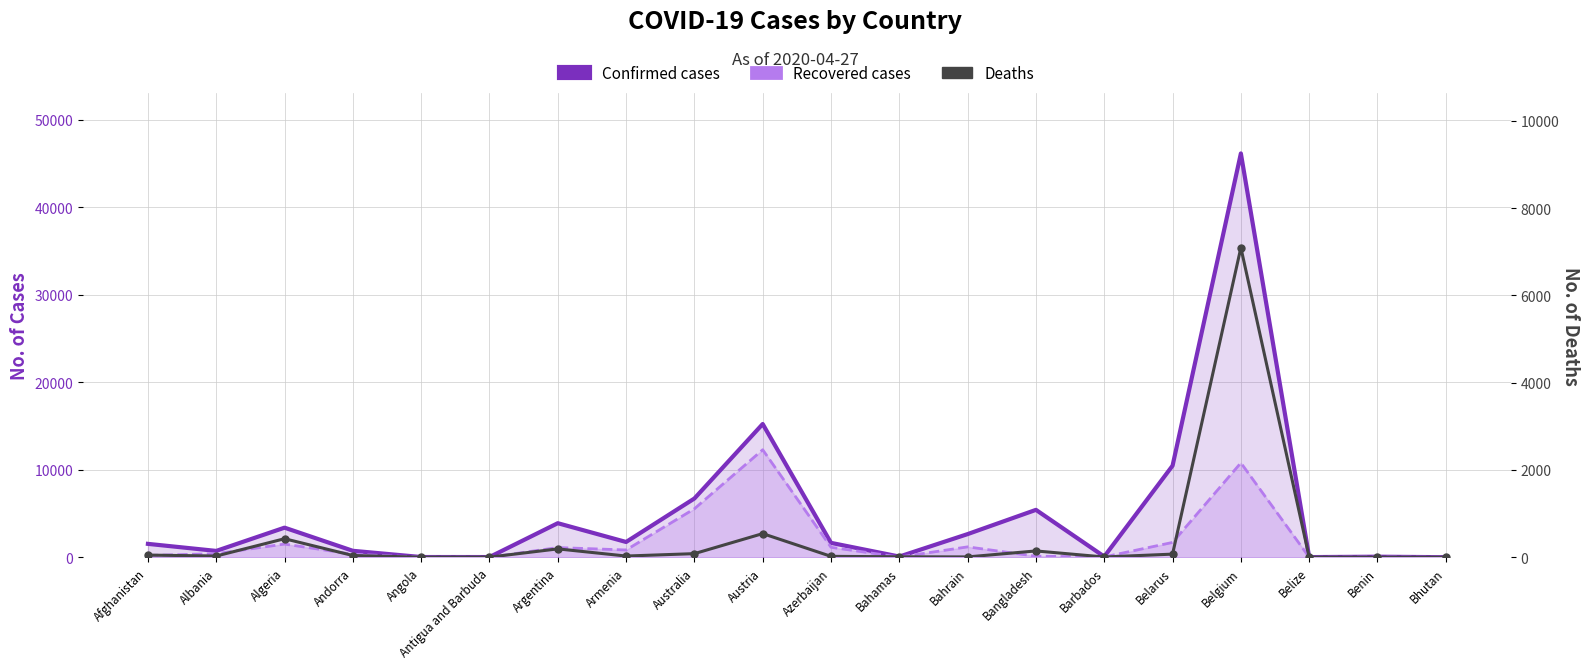

At Belgium, list the series in order from largest to smallest.

Confirmed cases, Recovered cases, Deaths